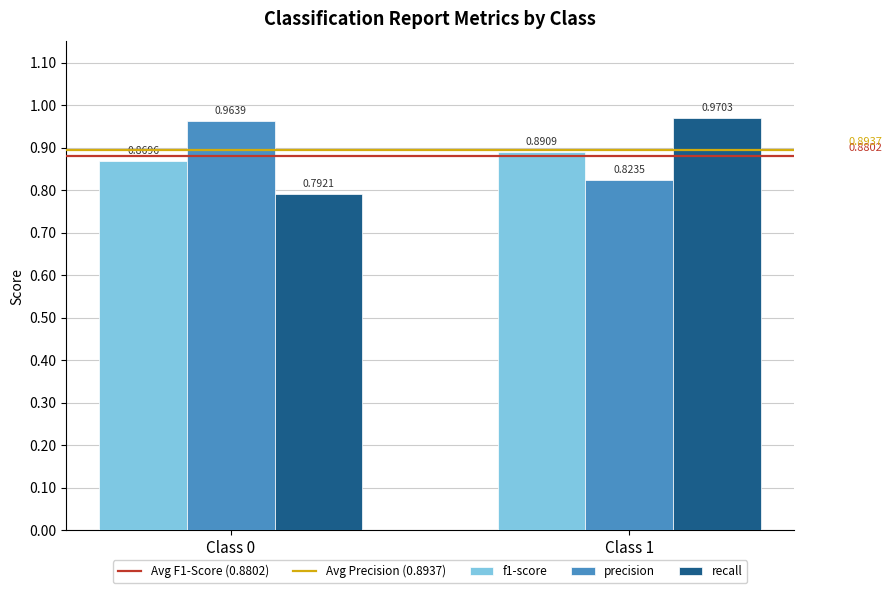

How many groups of bars are there?

2